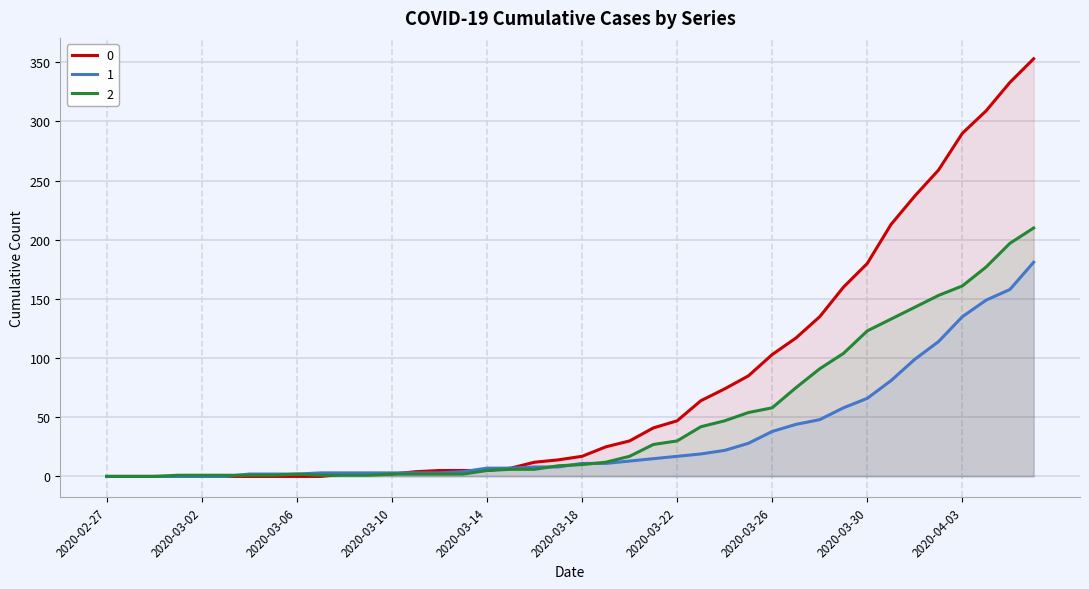

List the series in order of their peak value, lowest first.

1, 2, 0